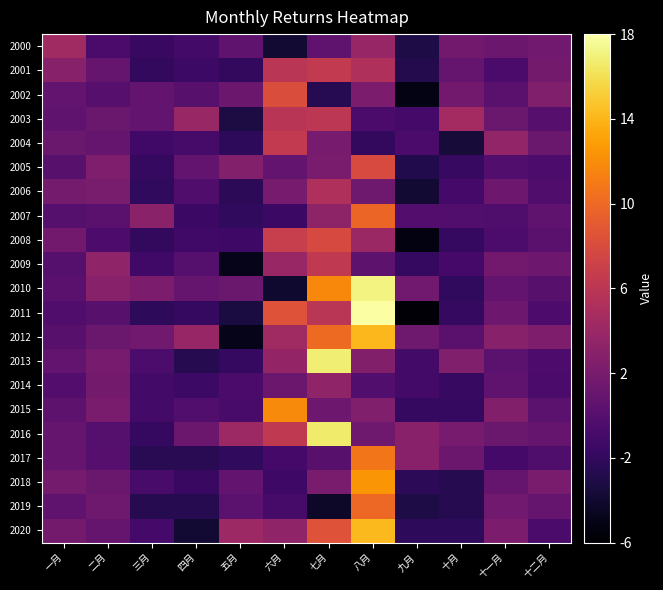

Which label corresponds to the smallest value in the chart?

九月